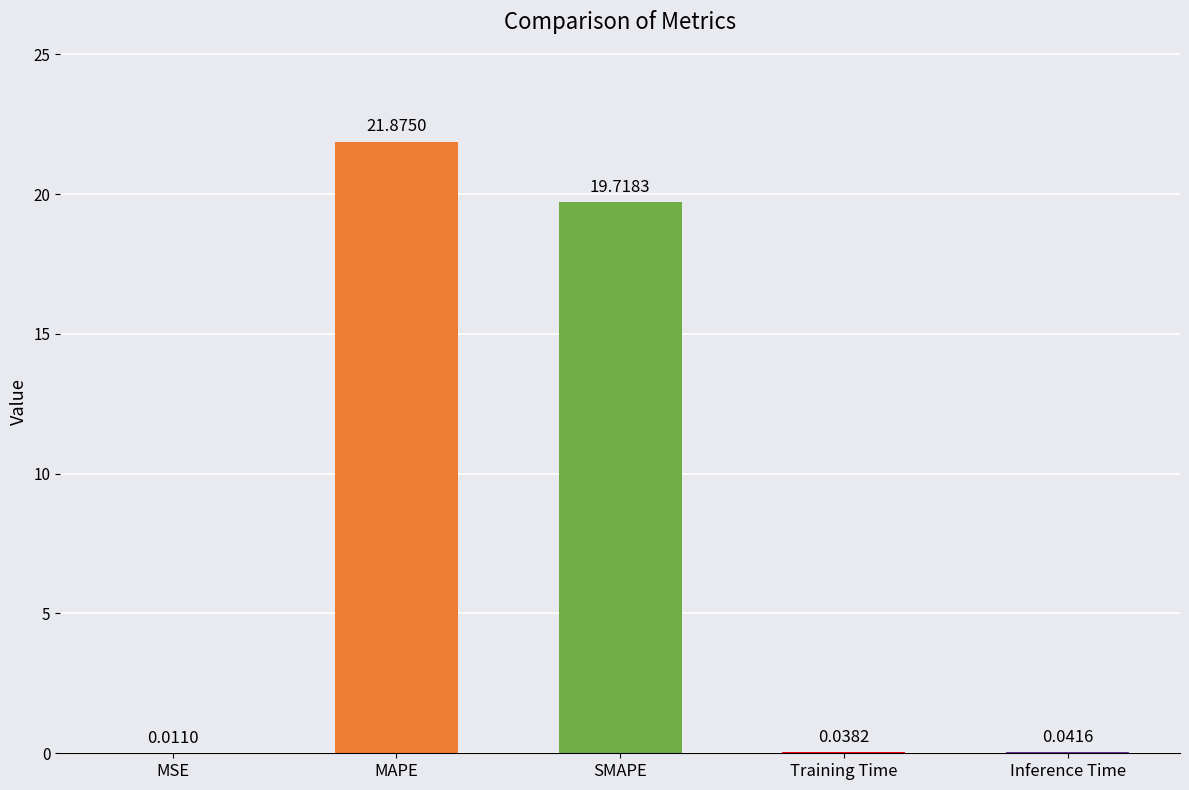

What is the maximum value shown in the chart?

21.9